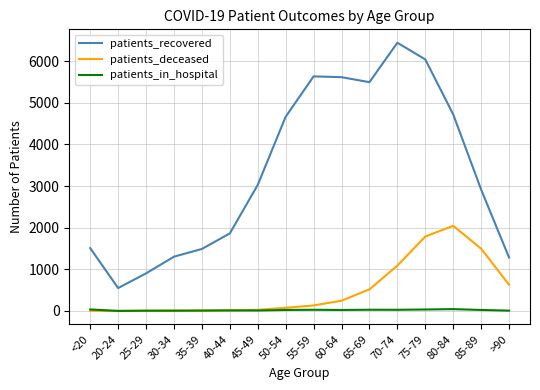

Is the value of patients_deceased at 50-54 greater than the value of patients_recovered at 55-59?

No